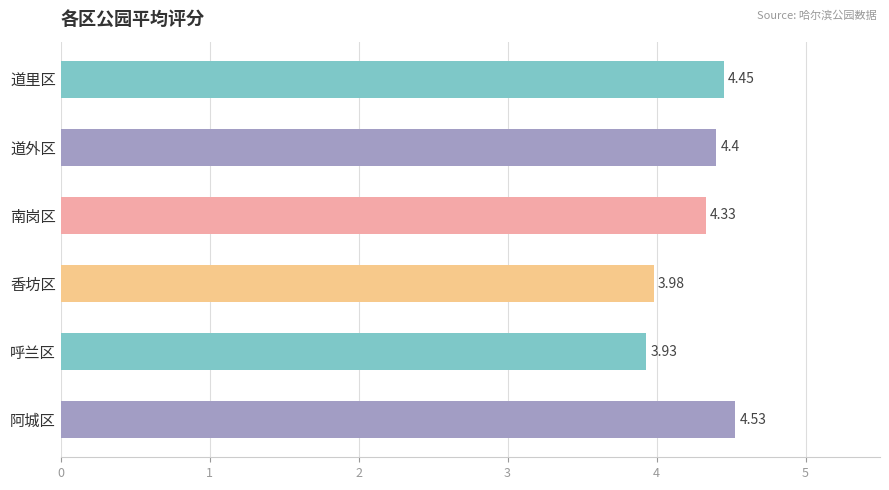

Rank the categories by value from lowest to highest.

呼兰区, 香坊区, 南岗区, 道外区, 道里区, 阿城区